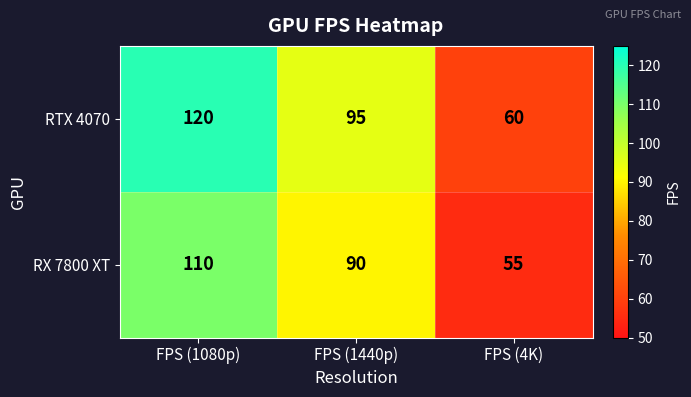

At which label does RX 7800 XT first exceed 90?

FPS (1080p)